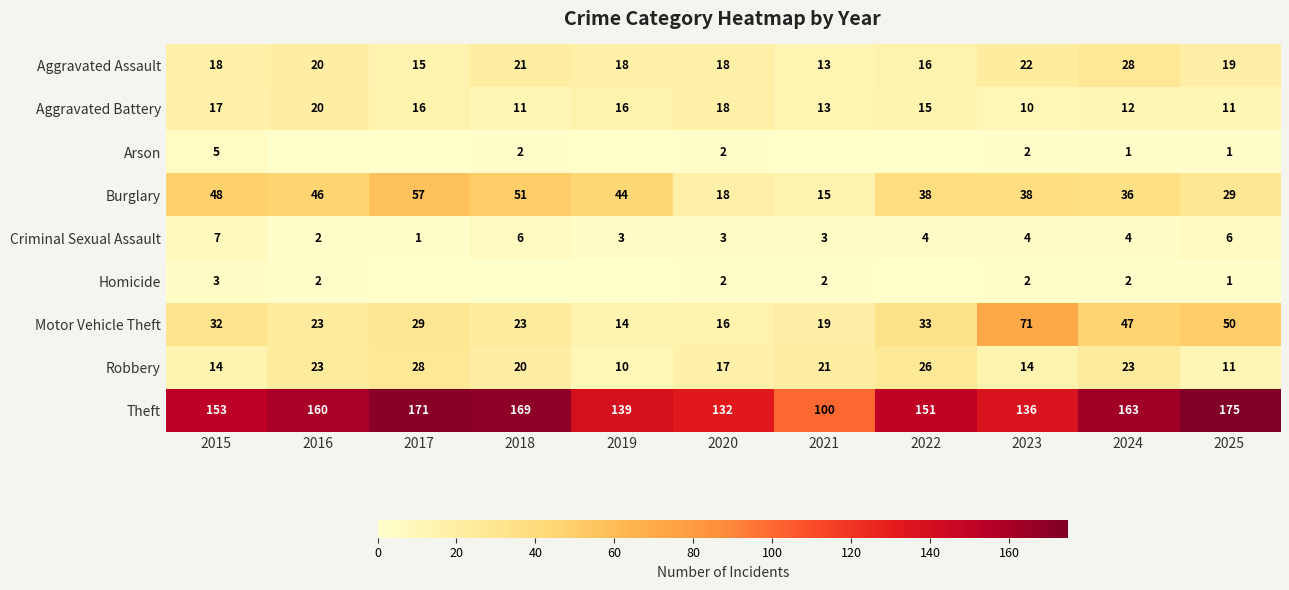

What is the difference between the Aggravated Battery values at 2016 and 2020?

2